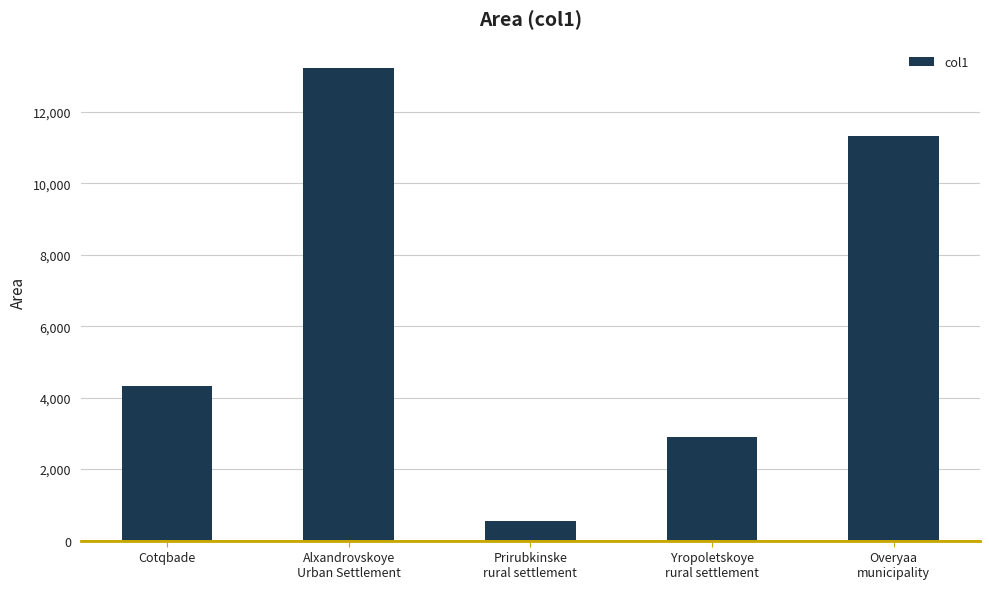

What is the difference between the maximum and minimum values?

12680.0